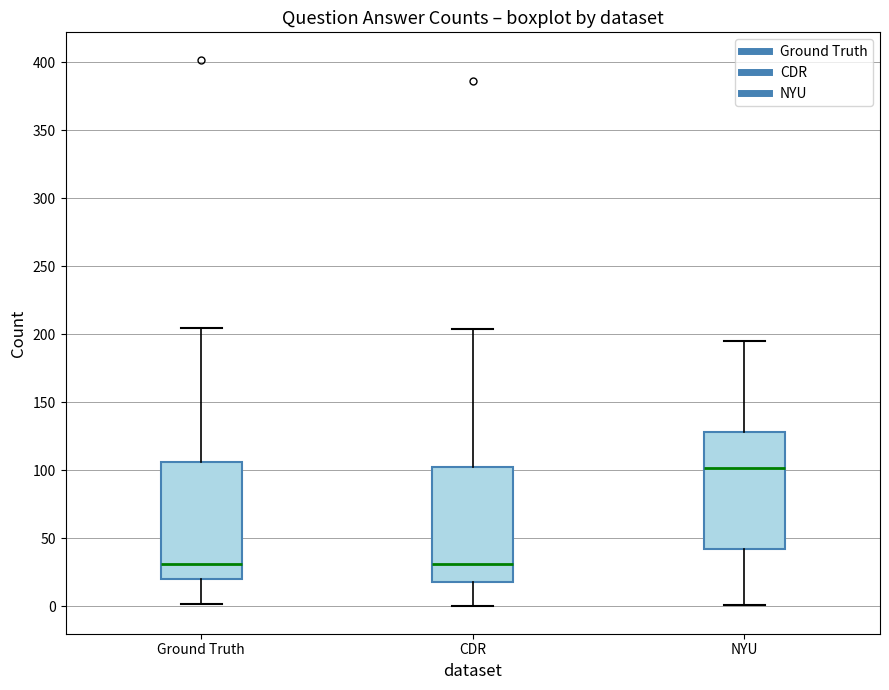

Where does the upper whisker of the box for CDR end on the y-axis? The values are not printed on the chart, so give them approximately, as read against the axis.

205